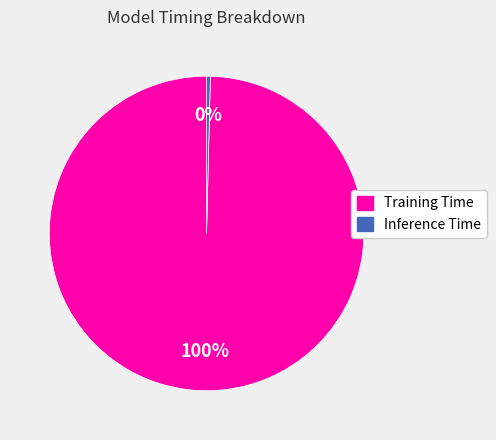

Is there any slice that represents more than half of the pie?

Yes